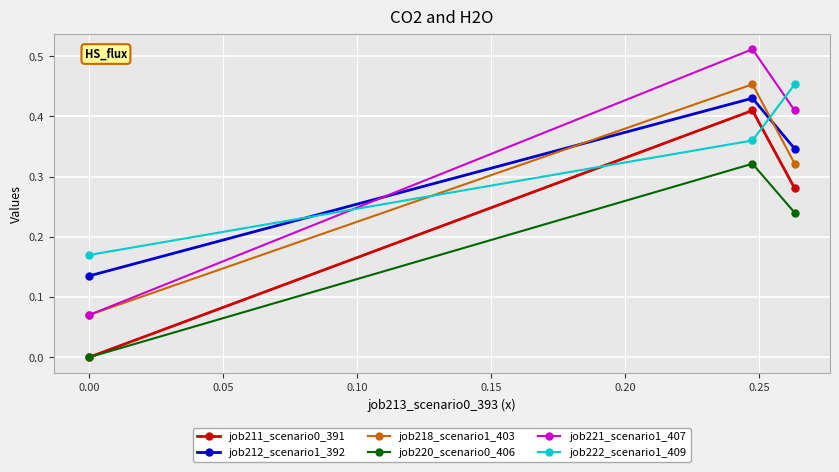

At how many categories does at least one series exceed 0?

3